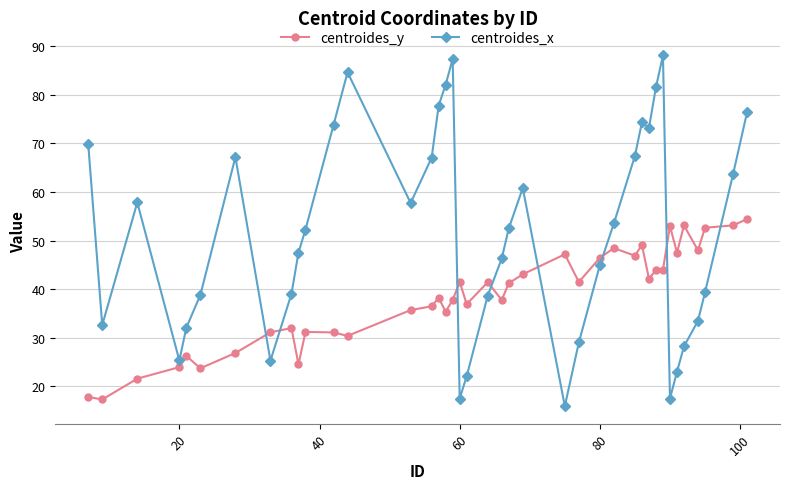

True or false: centroides_y has more than 0 interior local peaks.

True